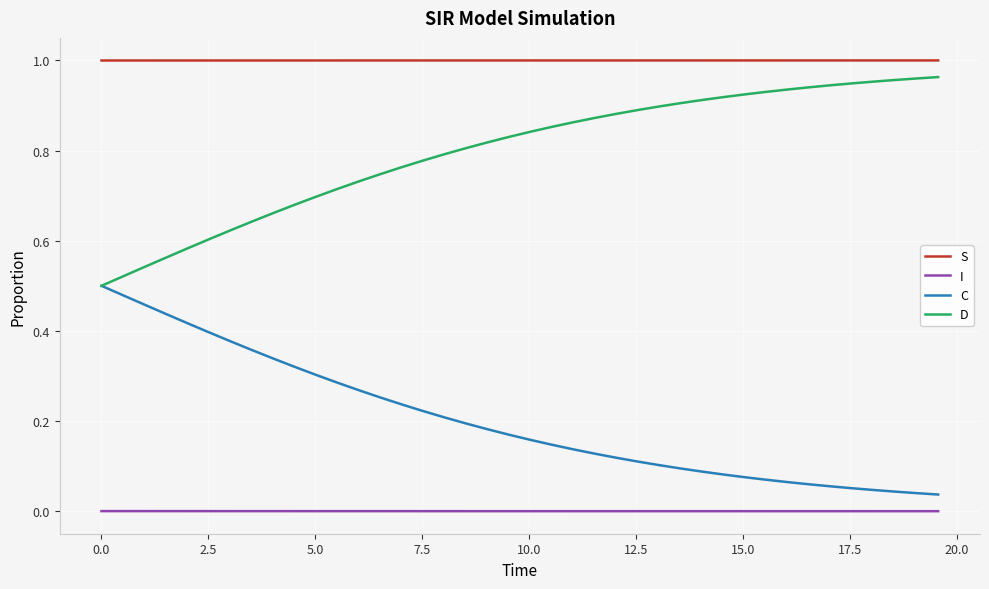

Does the chart display data point markers on the line(s)?

No